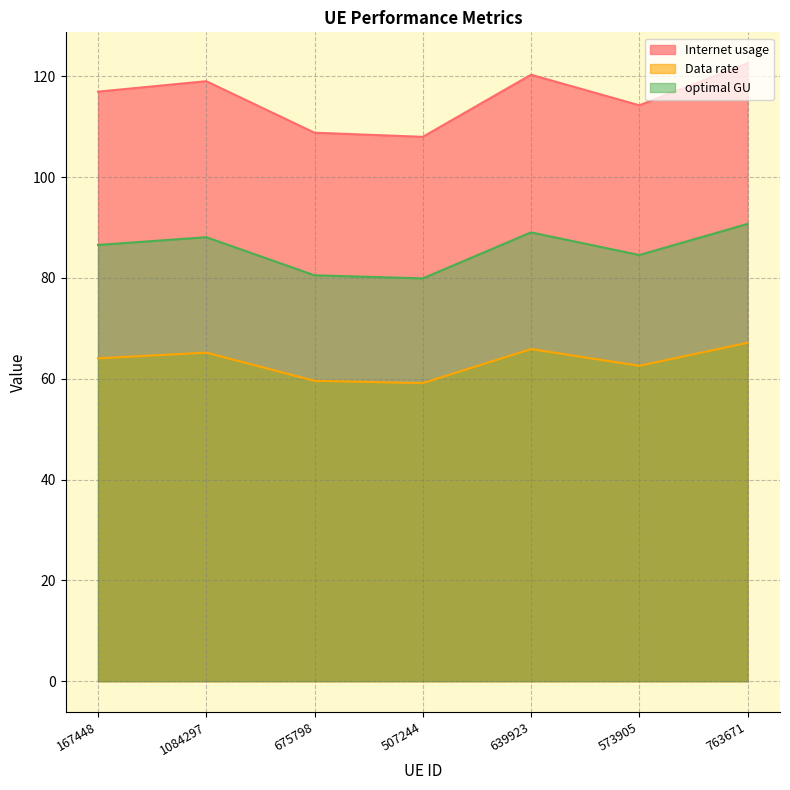

Does the chart have visible grid lines?

Yes